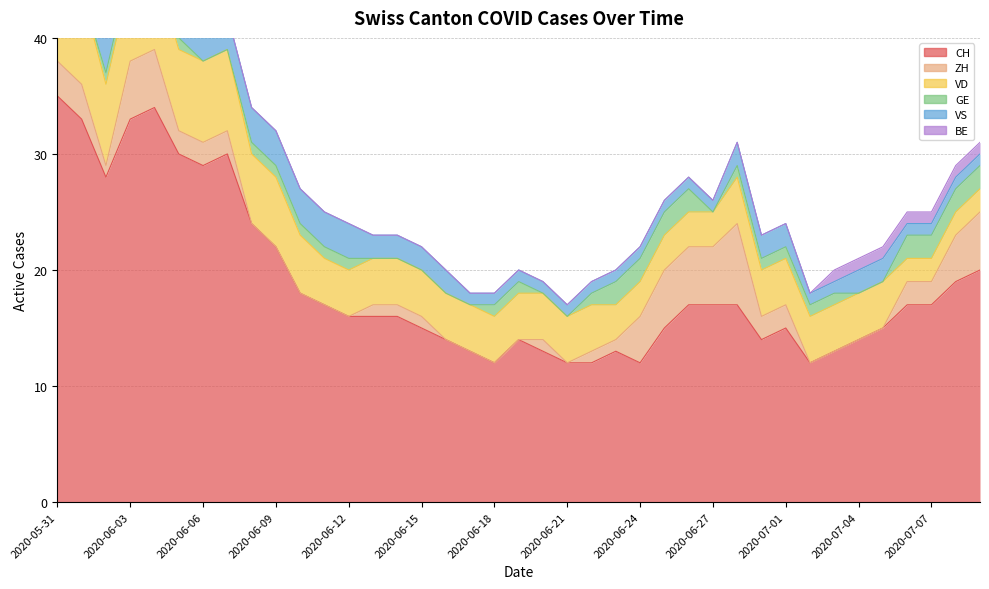

Between which two adjacent categories do BE and ZH first intersect?

2020-07-05 and 2020-07-06